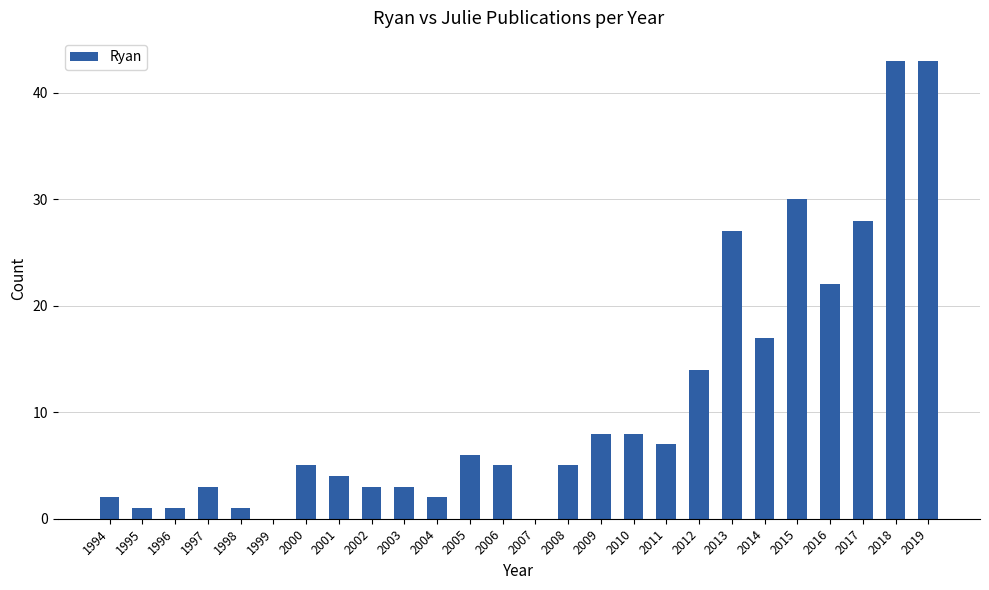

The chart shows a value of 1 at 1995. True or false?

True